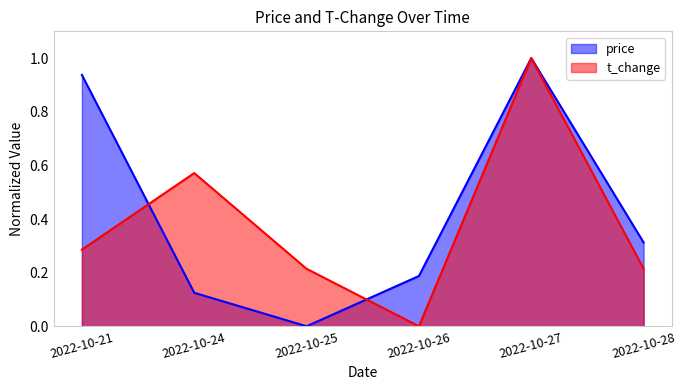

Between 2022-10-24 and 2022-10-28, which is larger?

2022-10-28